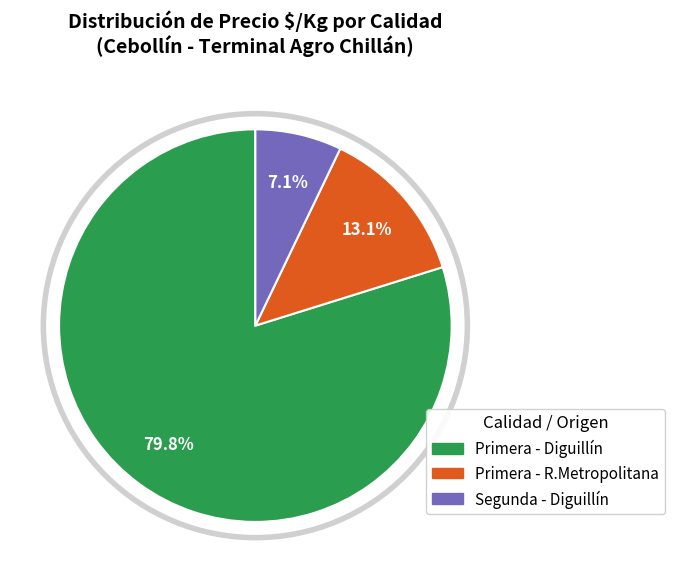

Is there any slice that represents more than half of the pie?

Yes